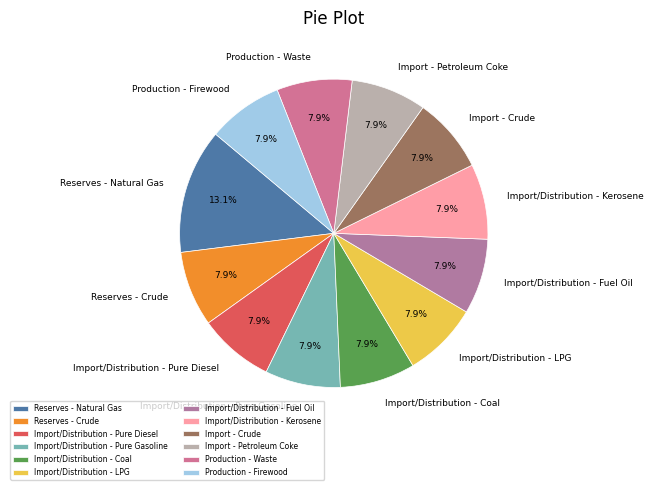

Which slice is the largest?

Reserves - Natural Gas